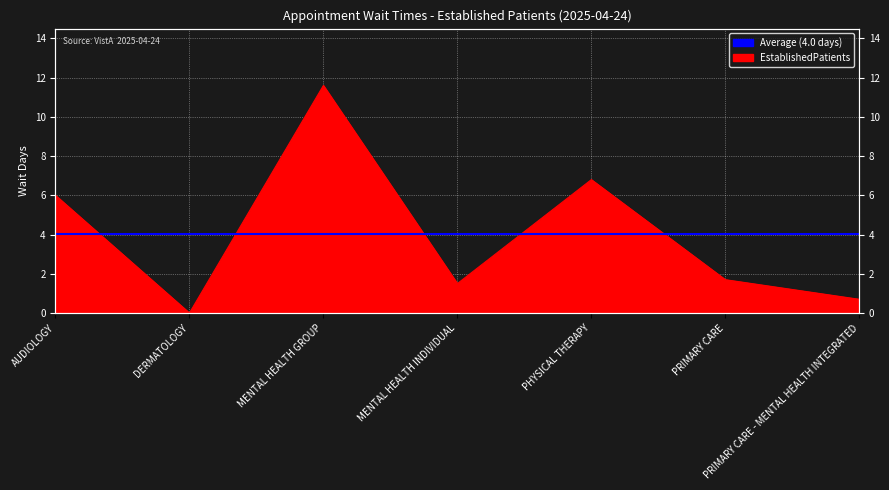

What is the change in value from MENTAL HEALTH GROUP to PHYSICAL THERAPY?

-4.8